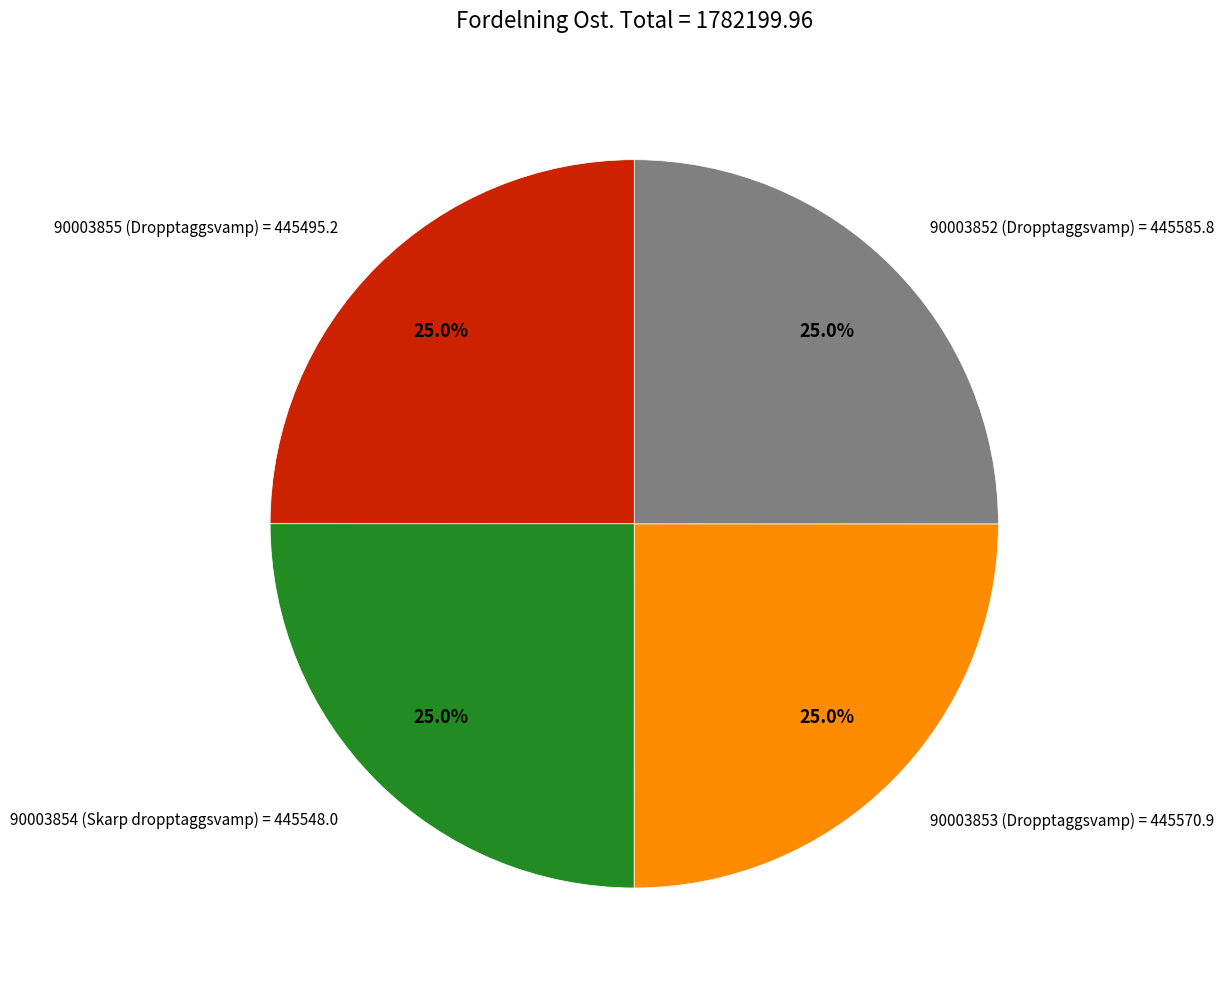

Is it true that 90003852 (Dropptaggsvamp) is 25% of the pie?

True